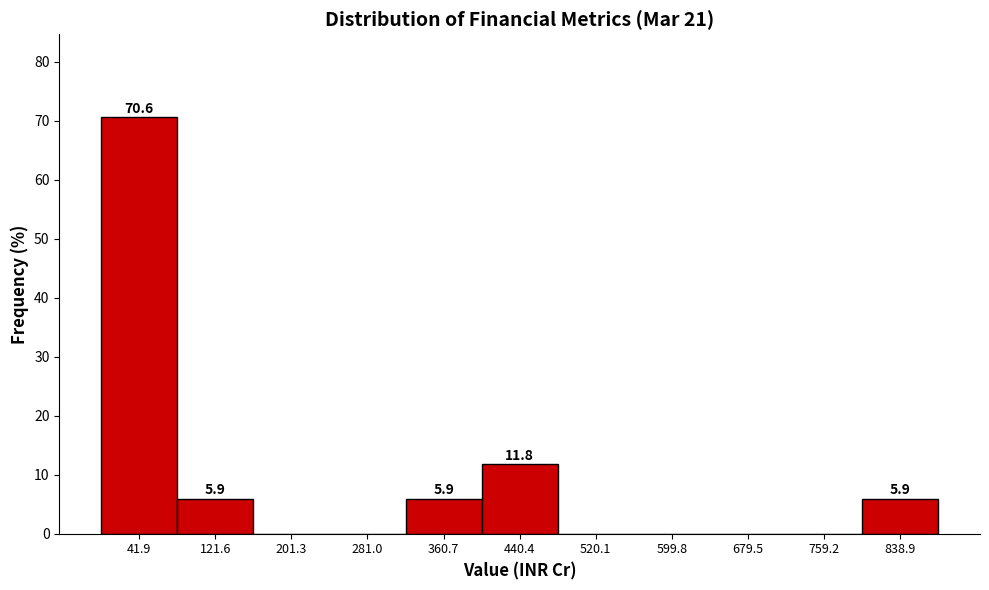

Which range on the x-axis has the tallest bar?

0 to 80